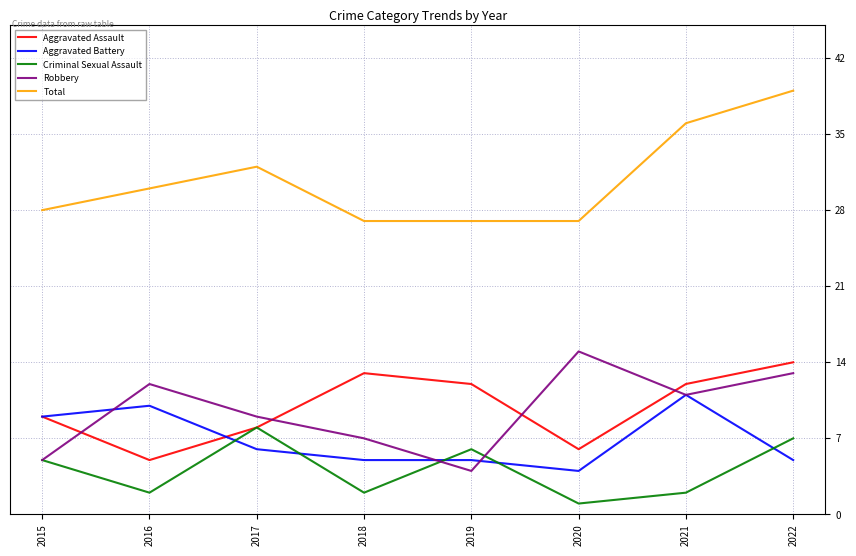

How many categories are shown in the chart?

8